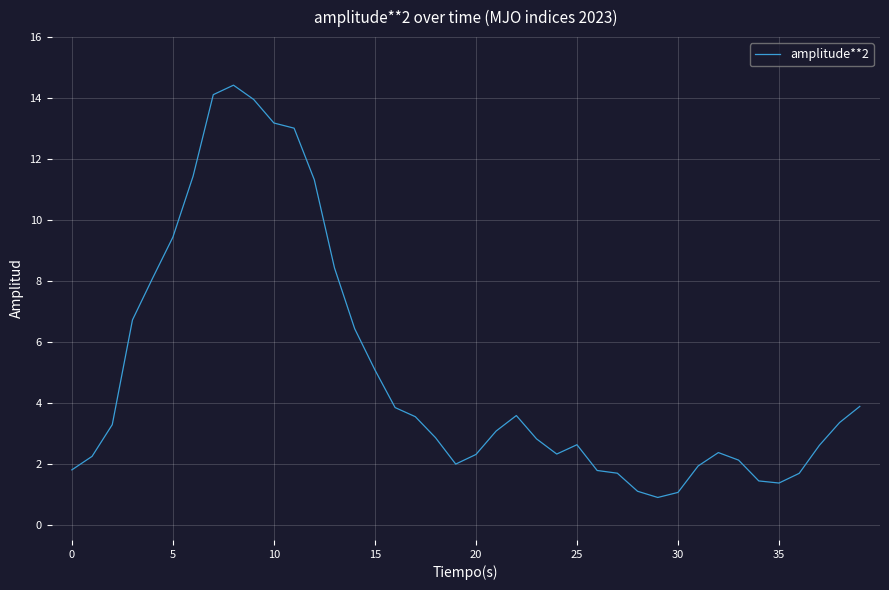

What is the greatest value displayed?

14.4